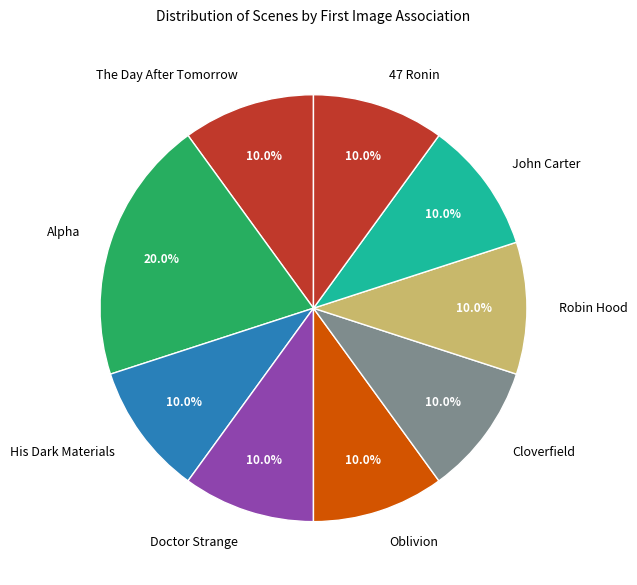

Combined, what portion of the pie is Doctor Strange and John Carter?

20.0%